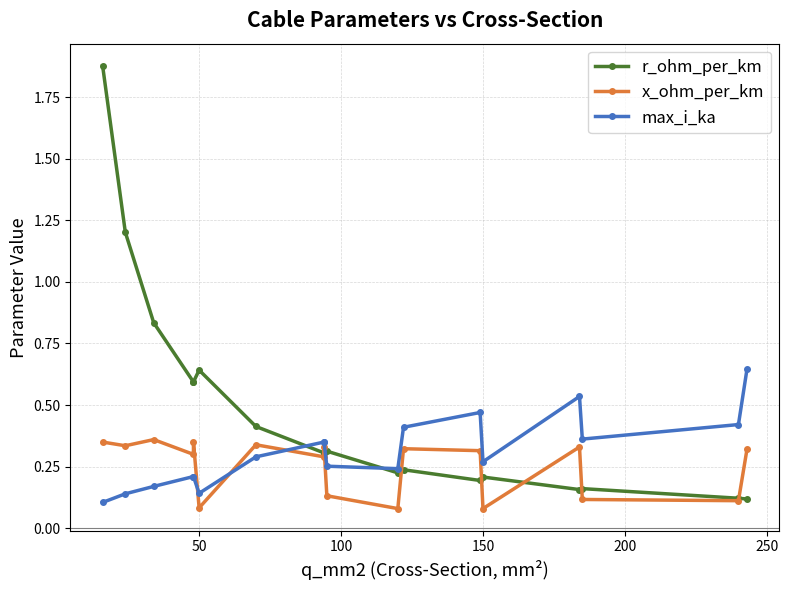

What are all the series names shown in the legend?

r_ohm_per_km, x_ohm_per_km, max_i_ka